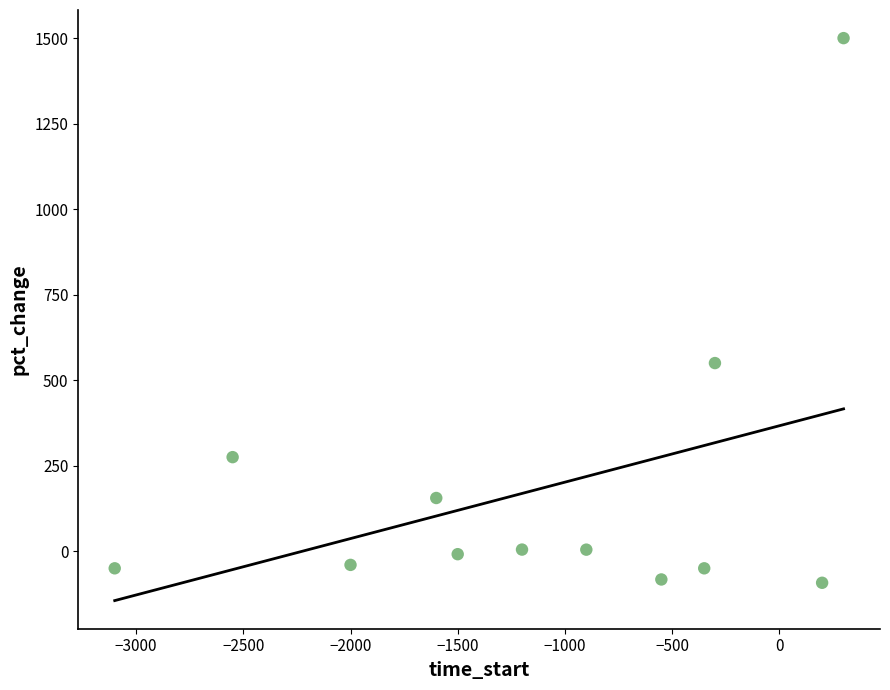

What is the range of Y values (max minus min)?

1592.3